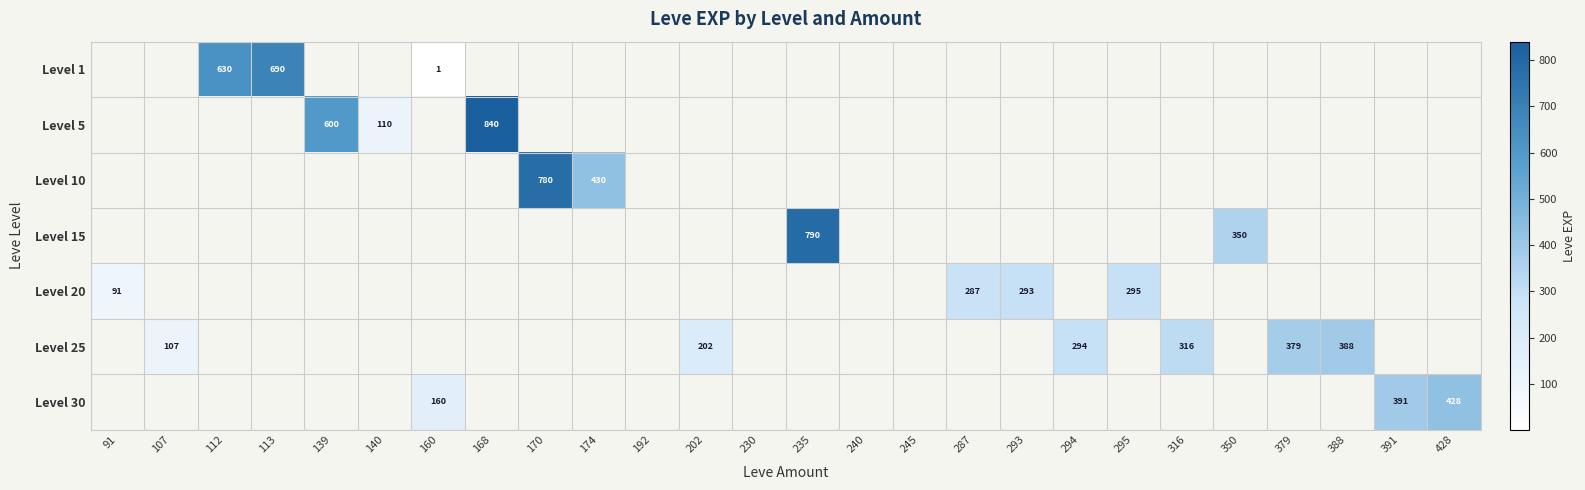

True or false: Level 20 has a value of 91 at 91.

True